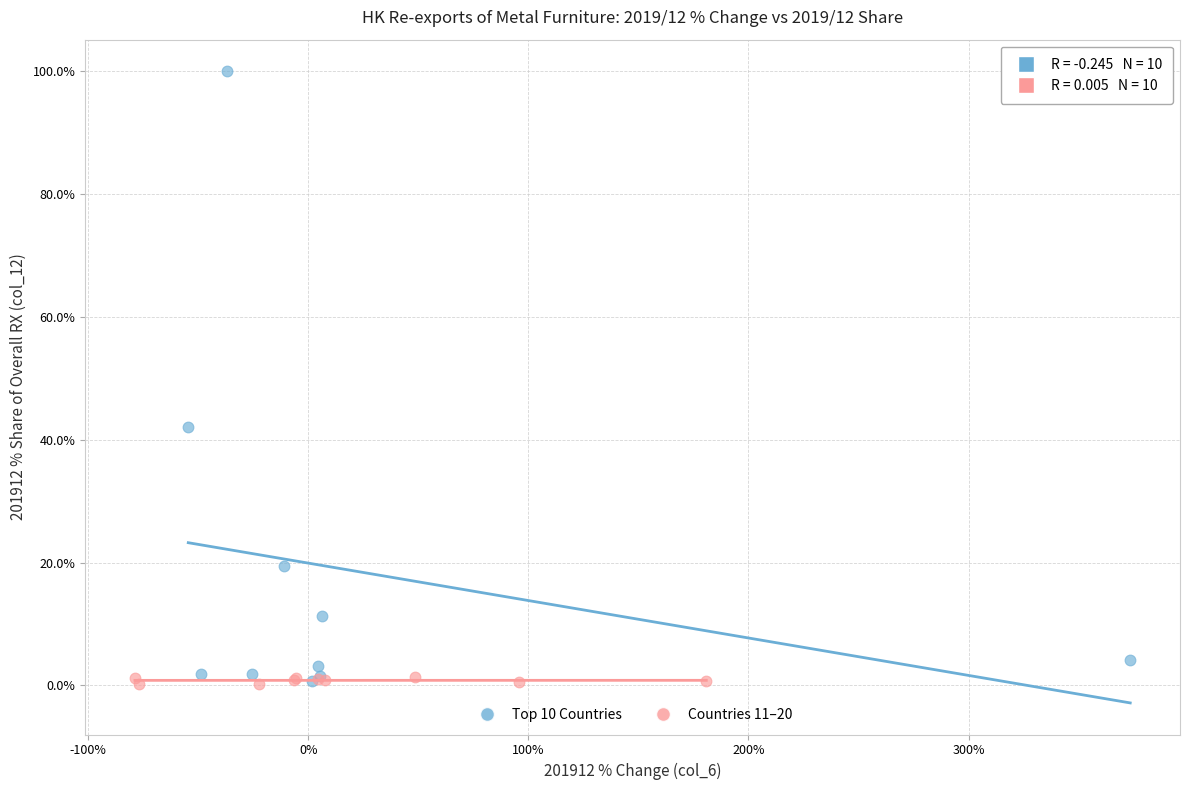

Which series contains the highest Y value?

Top 10 Countries